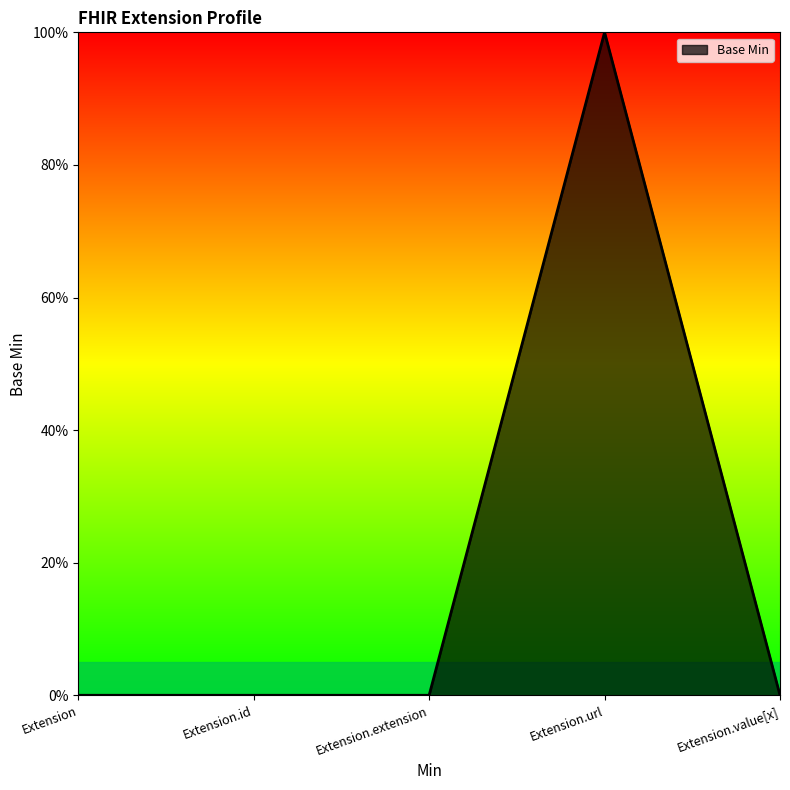

Does the chart display data point markers on the line(s)?

No